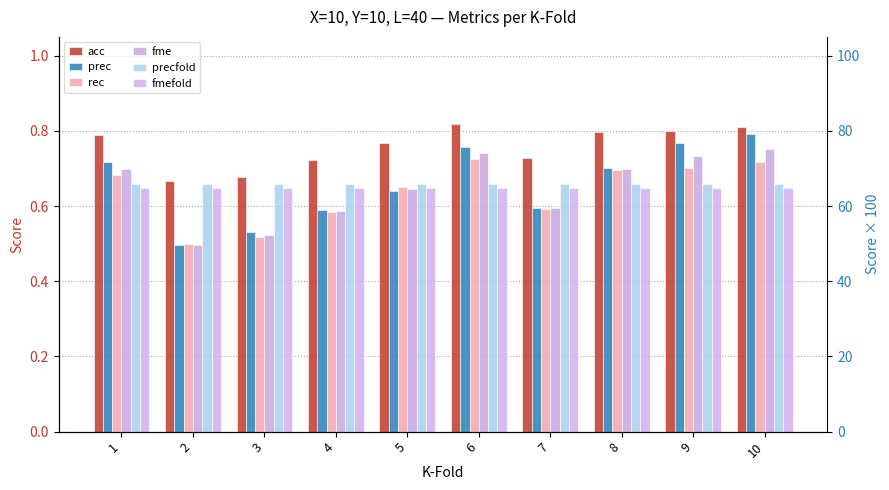

Does the chart contain any negative values?

No